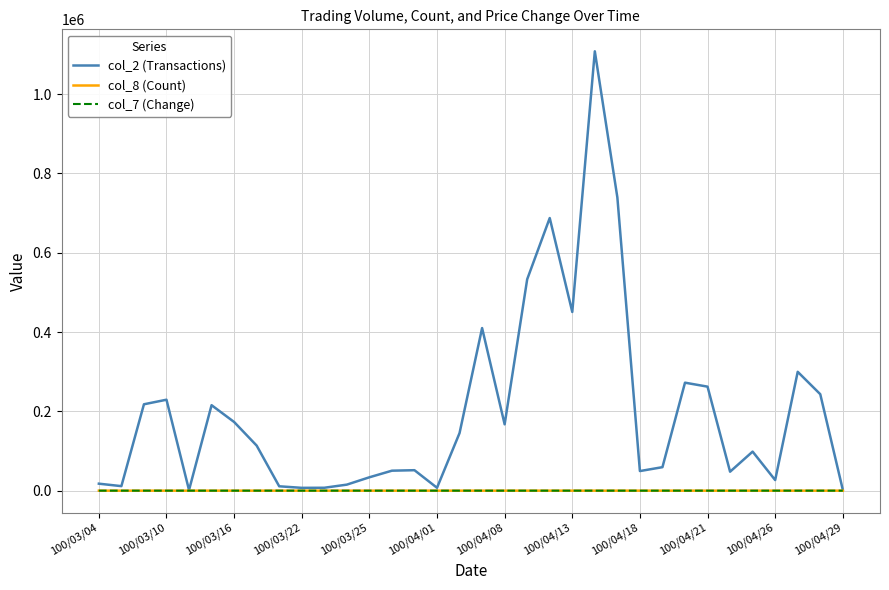

What is the maximum value shown in the chart?

1107760.0